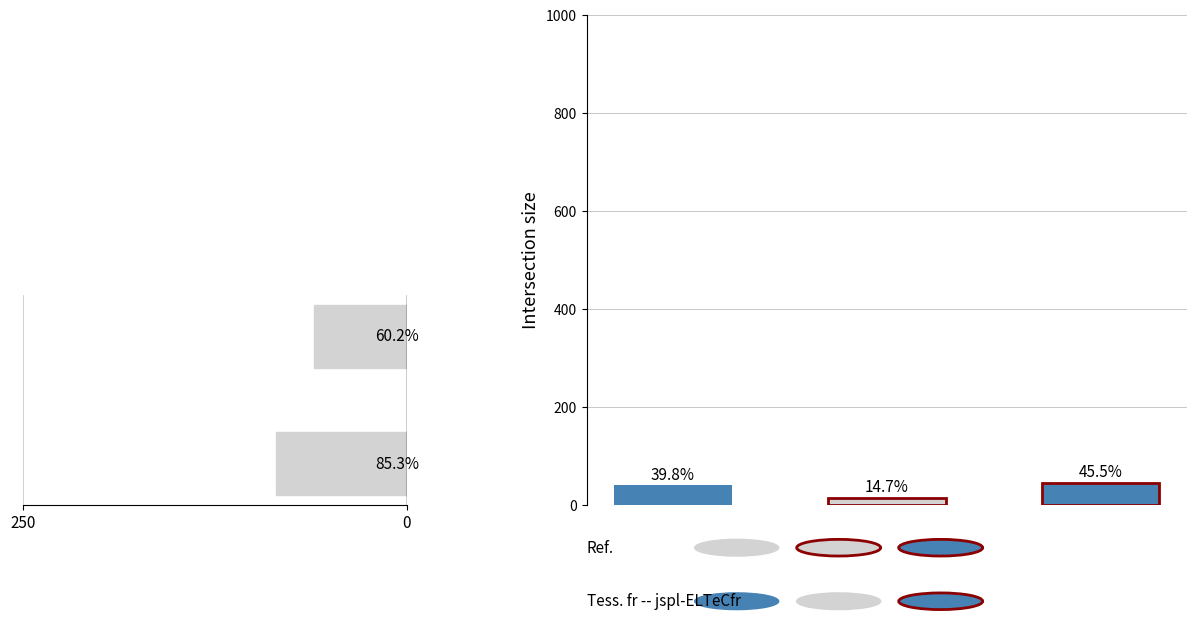

How many values are below 85?

1